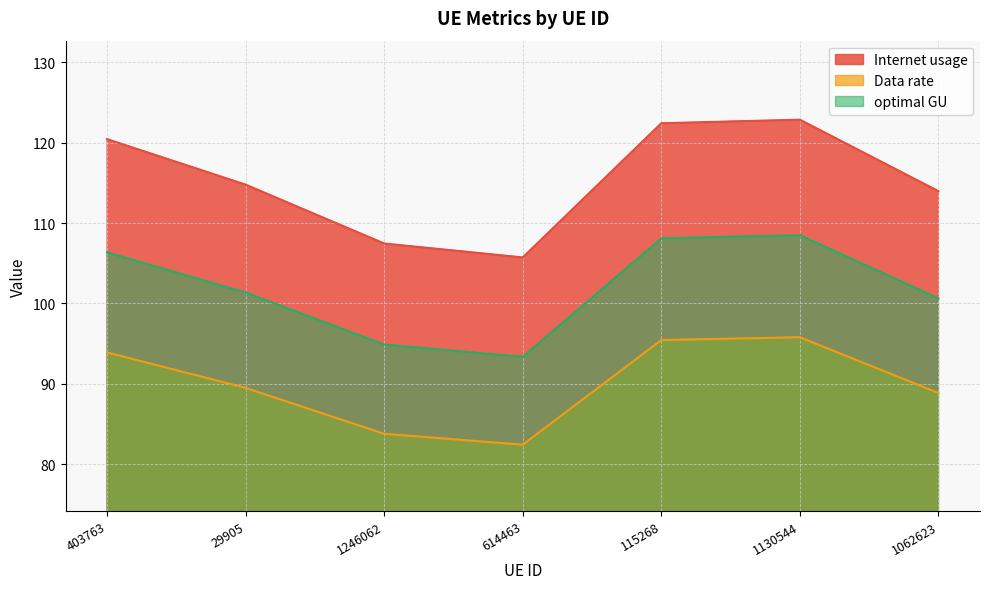

Which has a higher value, 403763 or 29905?

403763